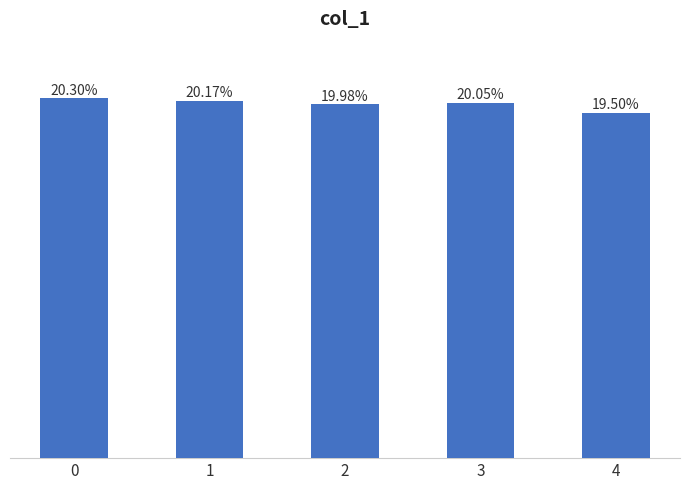

The chart shows a value of 631.6 at 1. True or false?

False